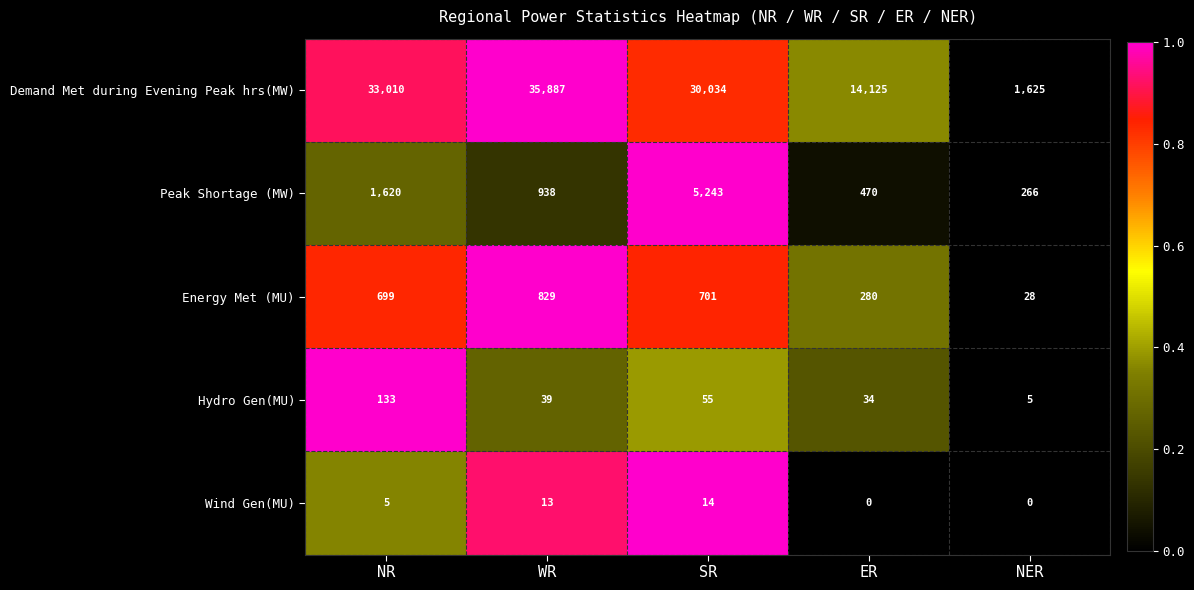

Read the Peak Shortage (MW) value at WR.

938